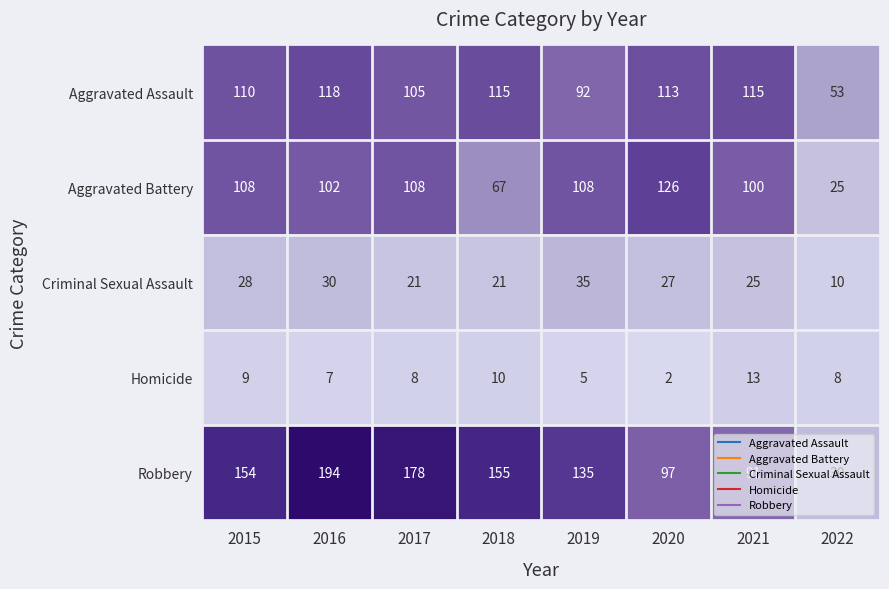

What is the difference between the second highest and second lowest values in the Aggravated Battery series?

41